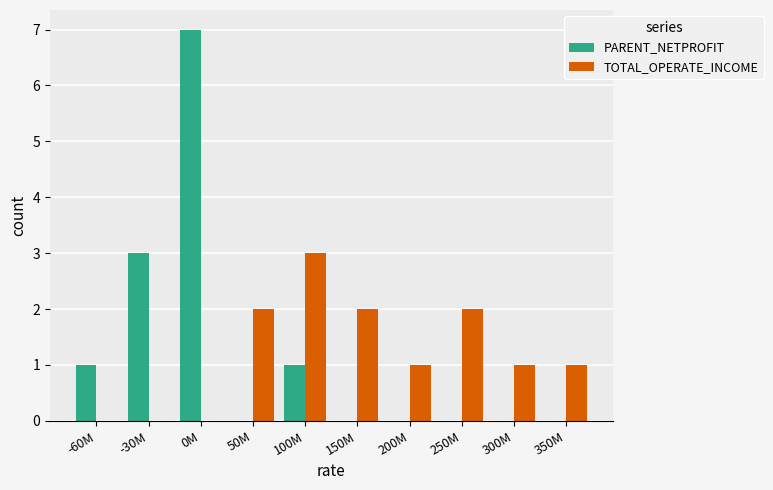

What is the sum of all TOTAL_OPERATE_INCOME values?

12